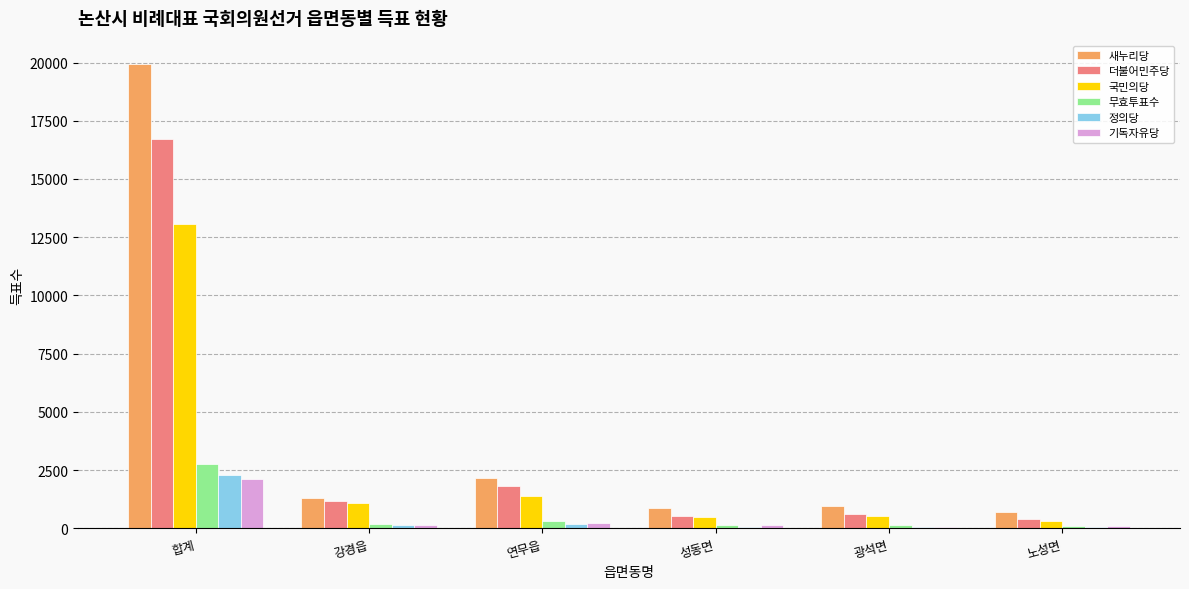

What is the sum of all 새누리당 values?

25852